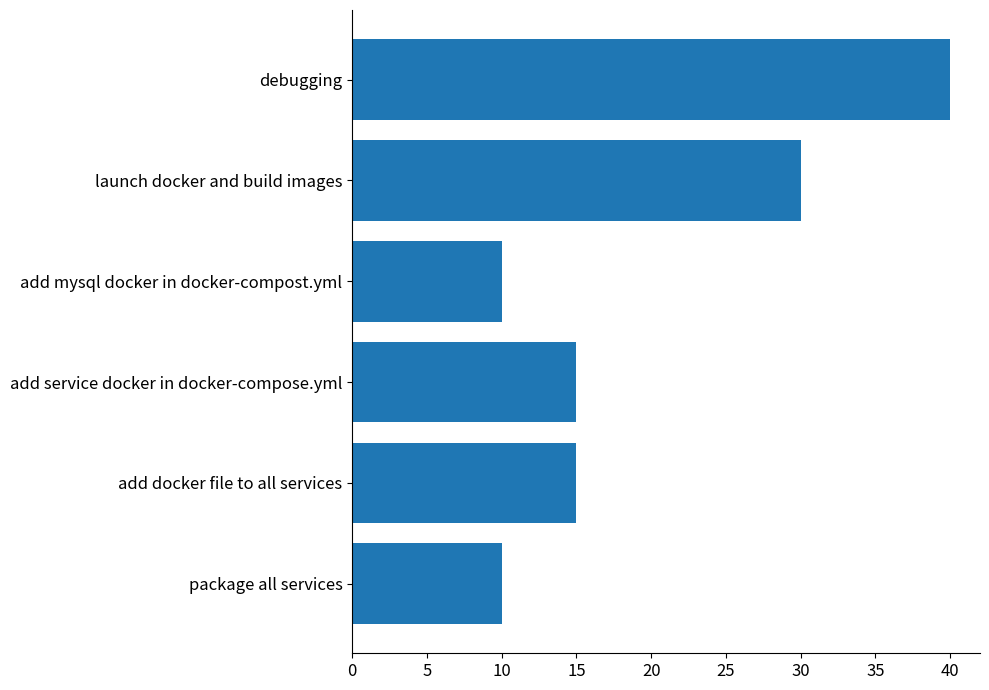

Reading bottom to top, what are all the values shown in this chart?

10	15	15	10	30	40